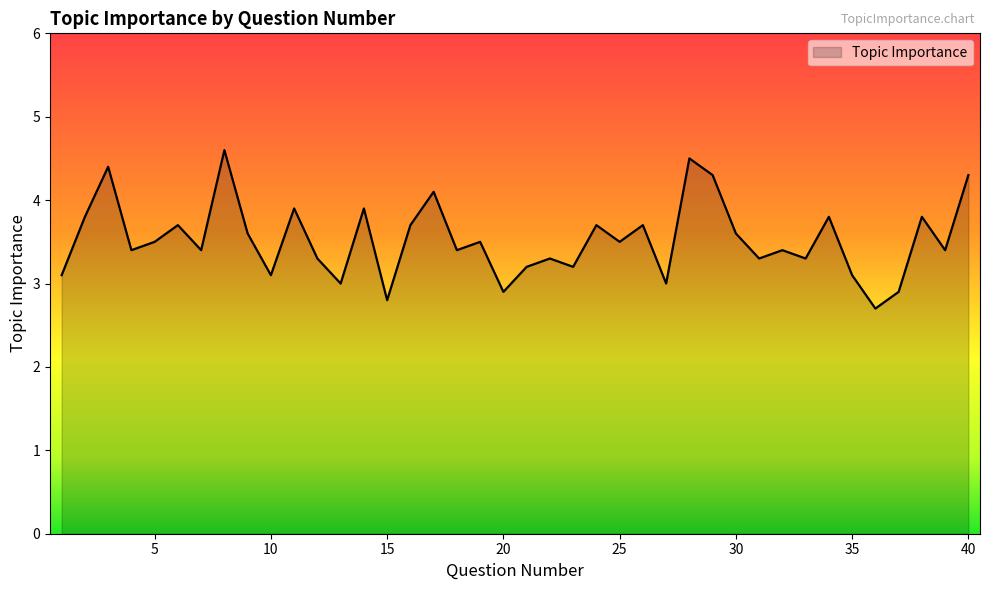

What is the minimum value shown in the chart?

2.7